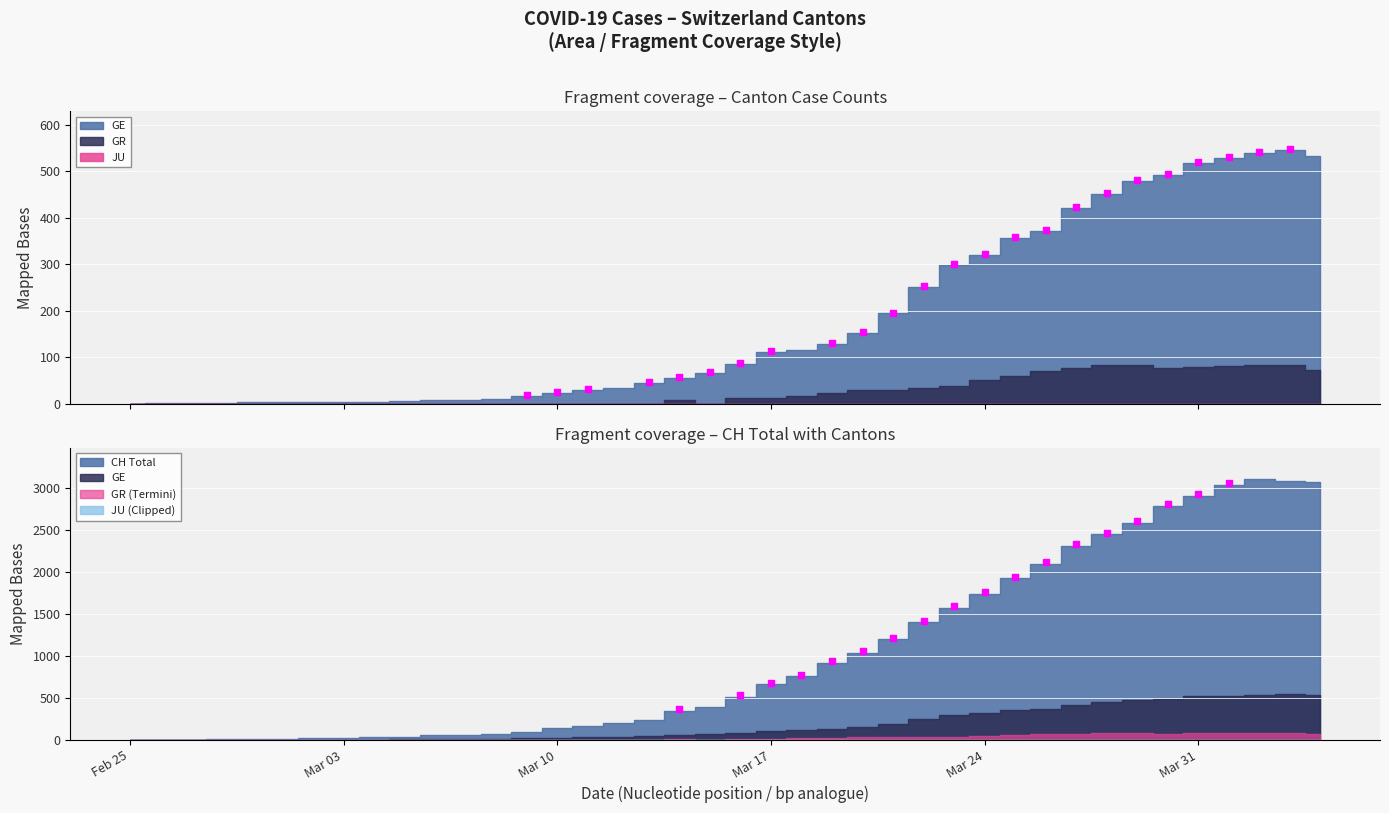

Which series has the largest total across all categories?

CH